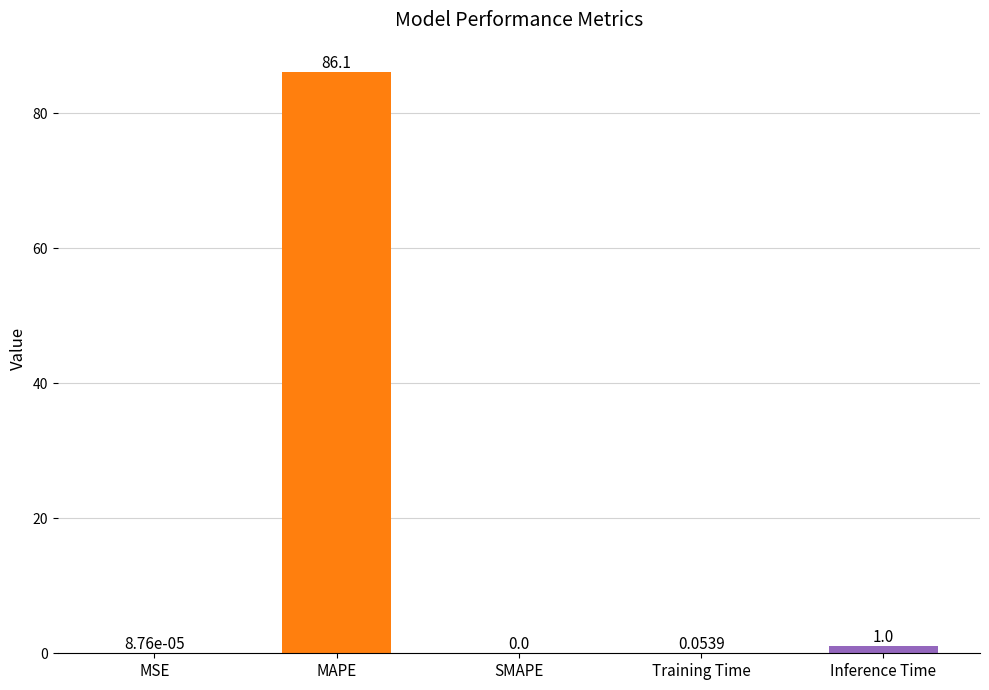

How many data points are above 0?

4